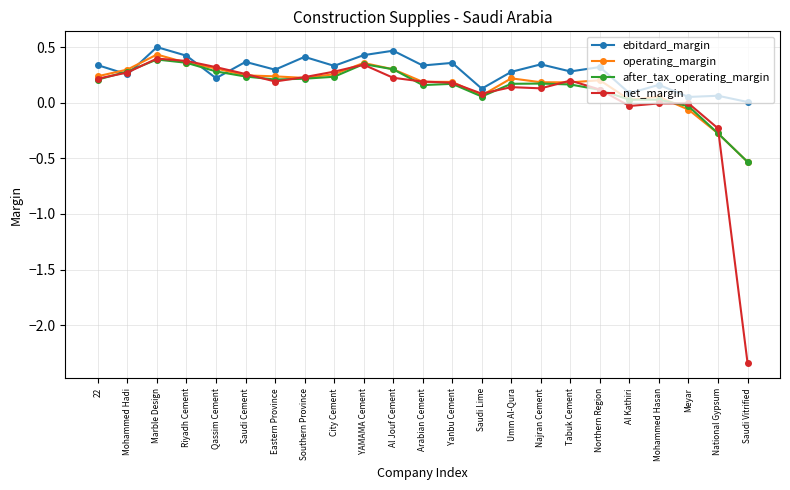

What position from the right is Northern Region?

6